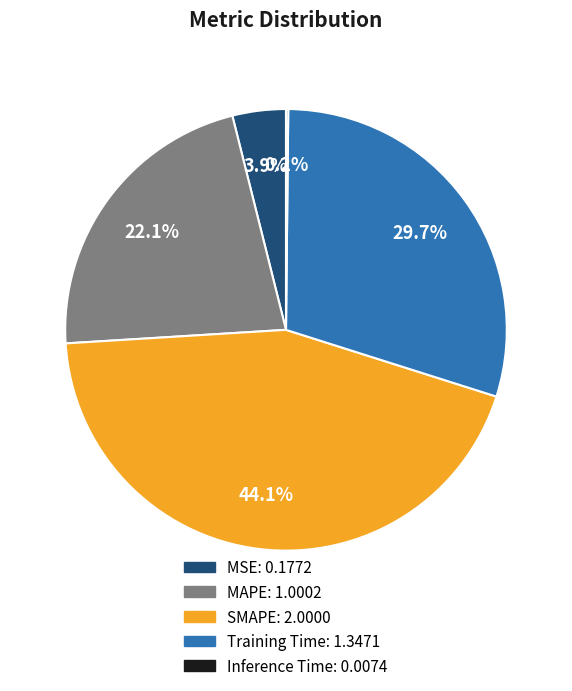

Between MAPE and Training Time, which is larger?

Training Time